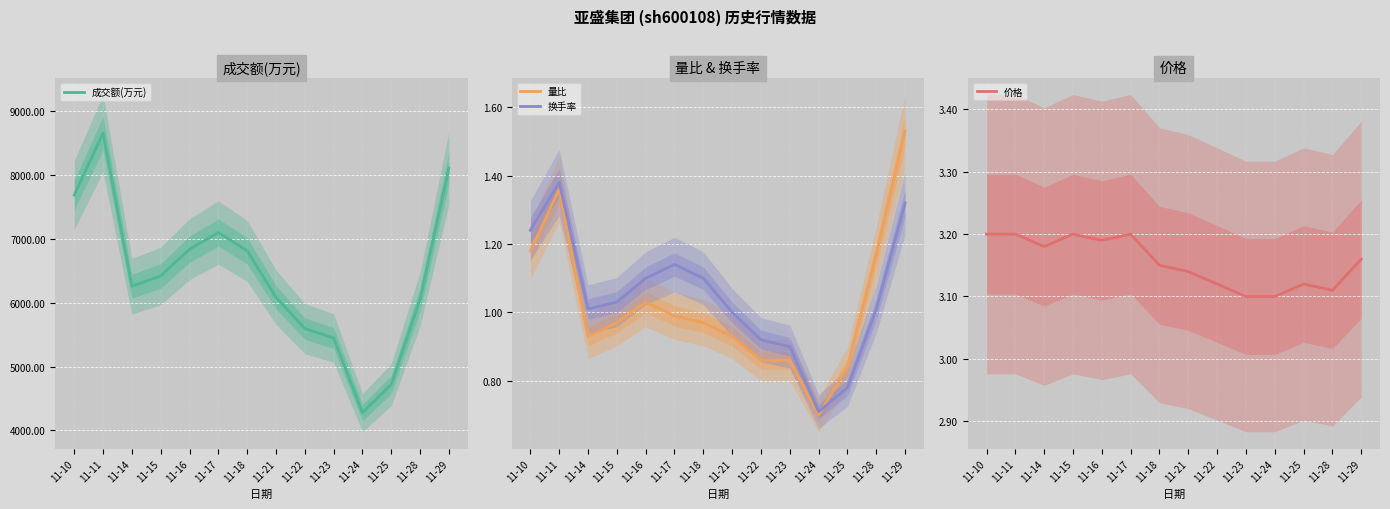

Is the value of 成交额(万元) at 11-10 greater than the value of 换手率 at 11-11?

Yes